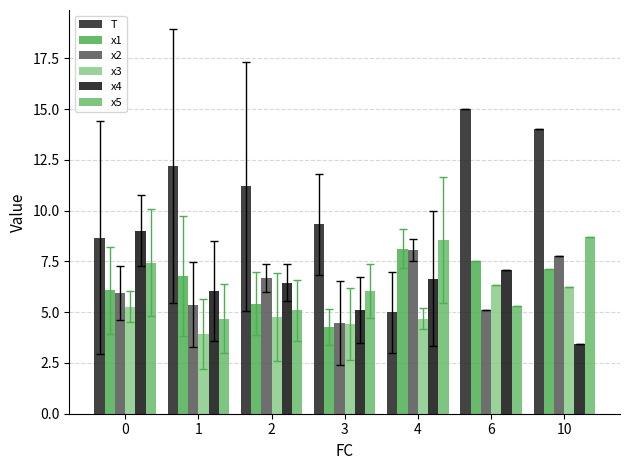

Does the chart contain any negative values?

No